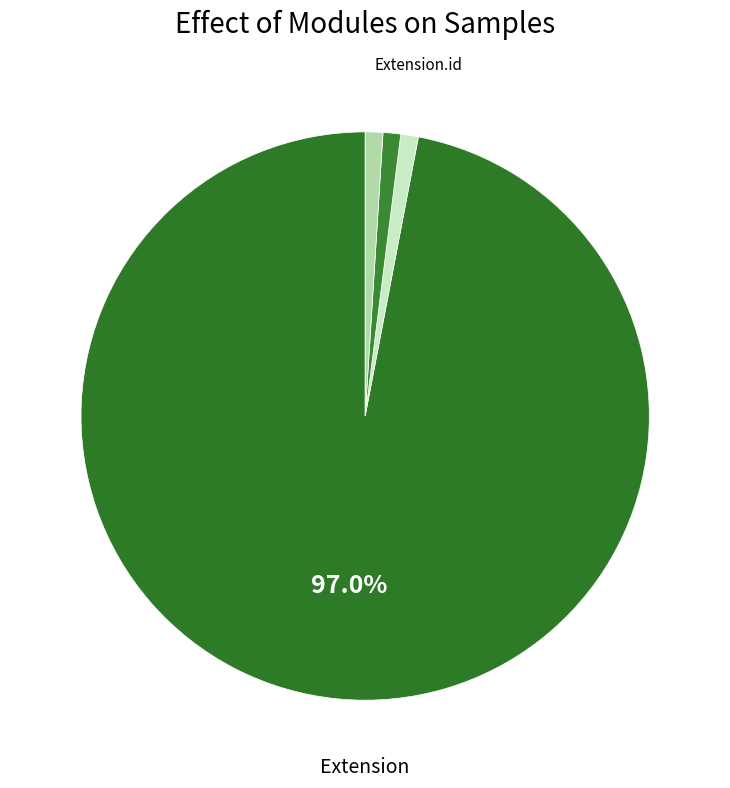

Approximately how many times larger is the value at Extension.url compared to Extension.id?

1.0